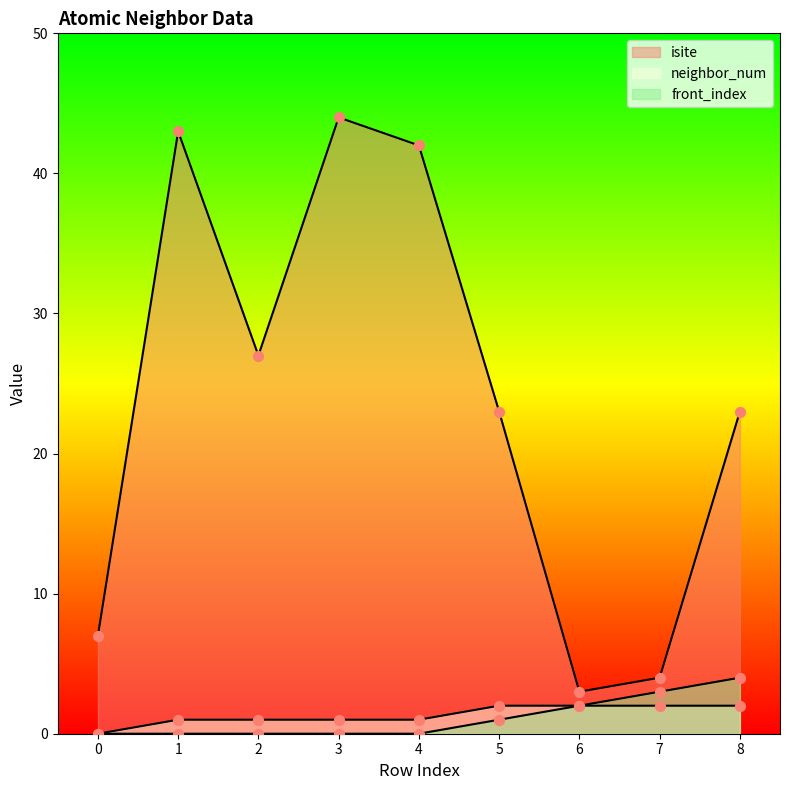

What is the total value across all series at 8?

29